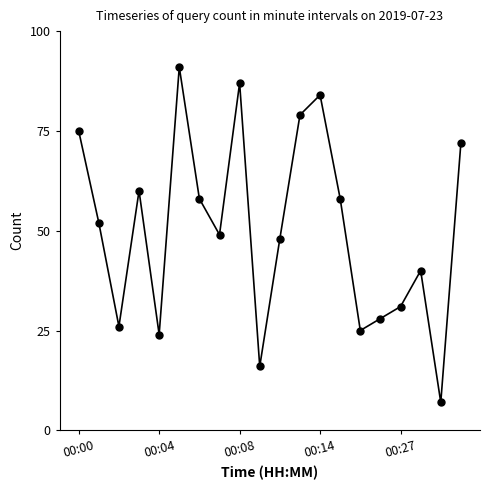

How many points are higher than both their immediate neighbors (excluding endpoints)?

5